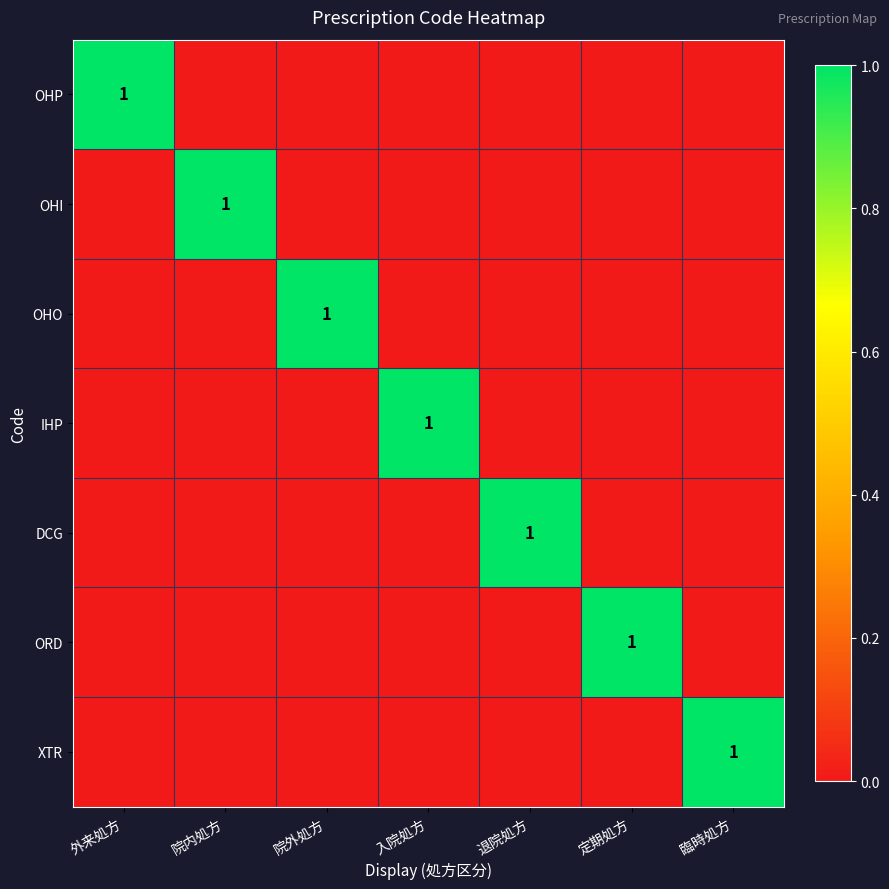

Between 退院処方 and 臨時処方, which is larger?

退院処方